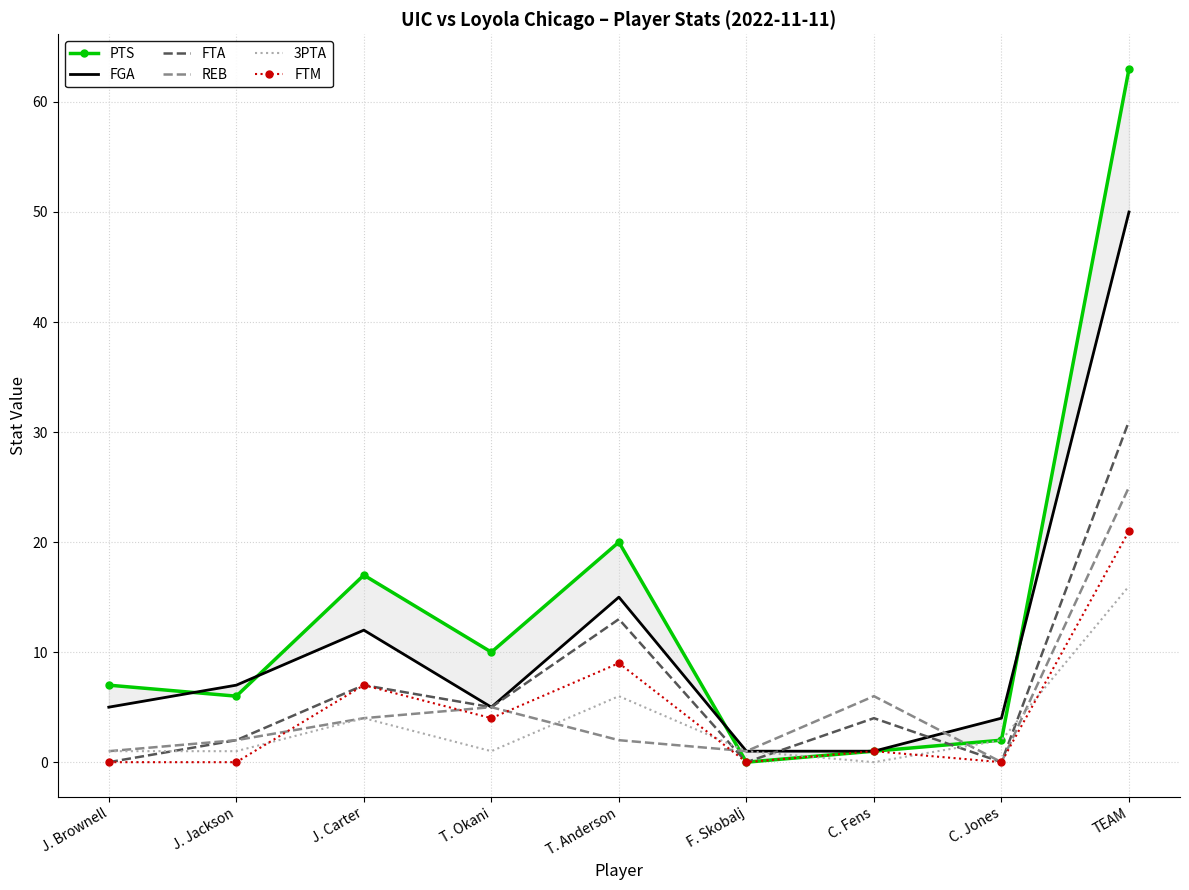

How many lines are shown in the chart?

6